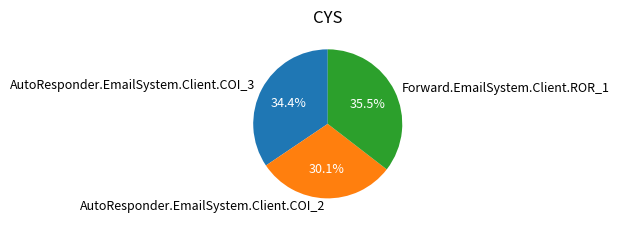

Is the sum of Forward.EmailSystem.Client.ROR_1 and AutoResponder.EmailSystem.Client.COI_2 greater than half?

Yes